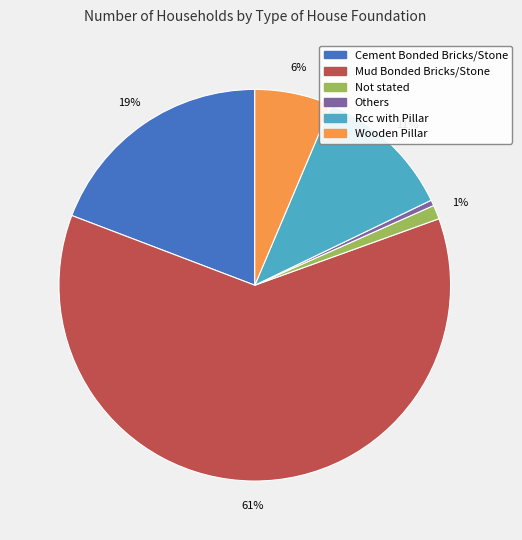

To the nearest percent, what portion does Not stated represent?

1%